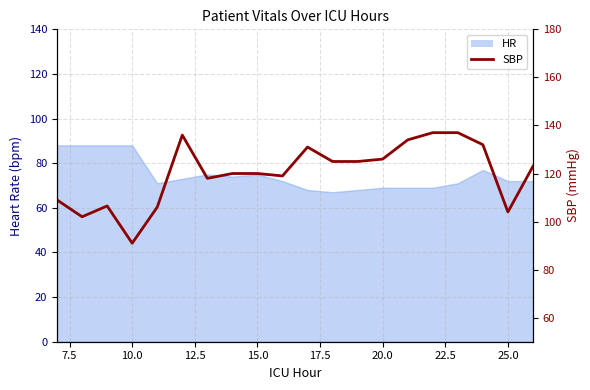

How many lines are shown in the chart?

1